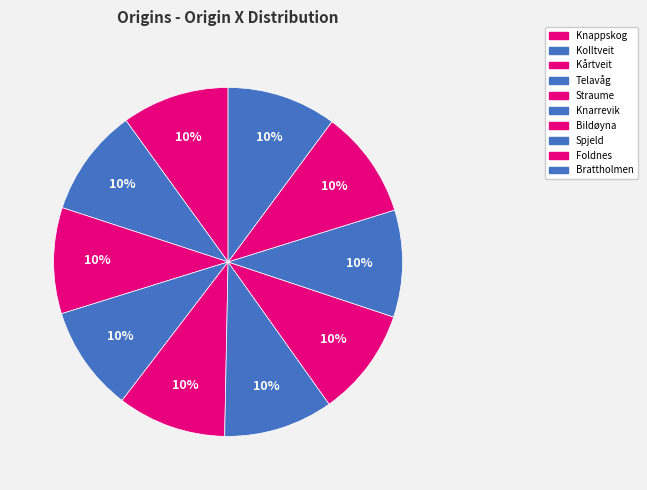

How many segments does this pie chart have?

10